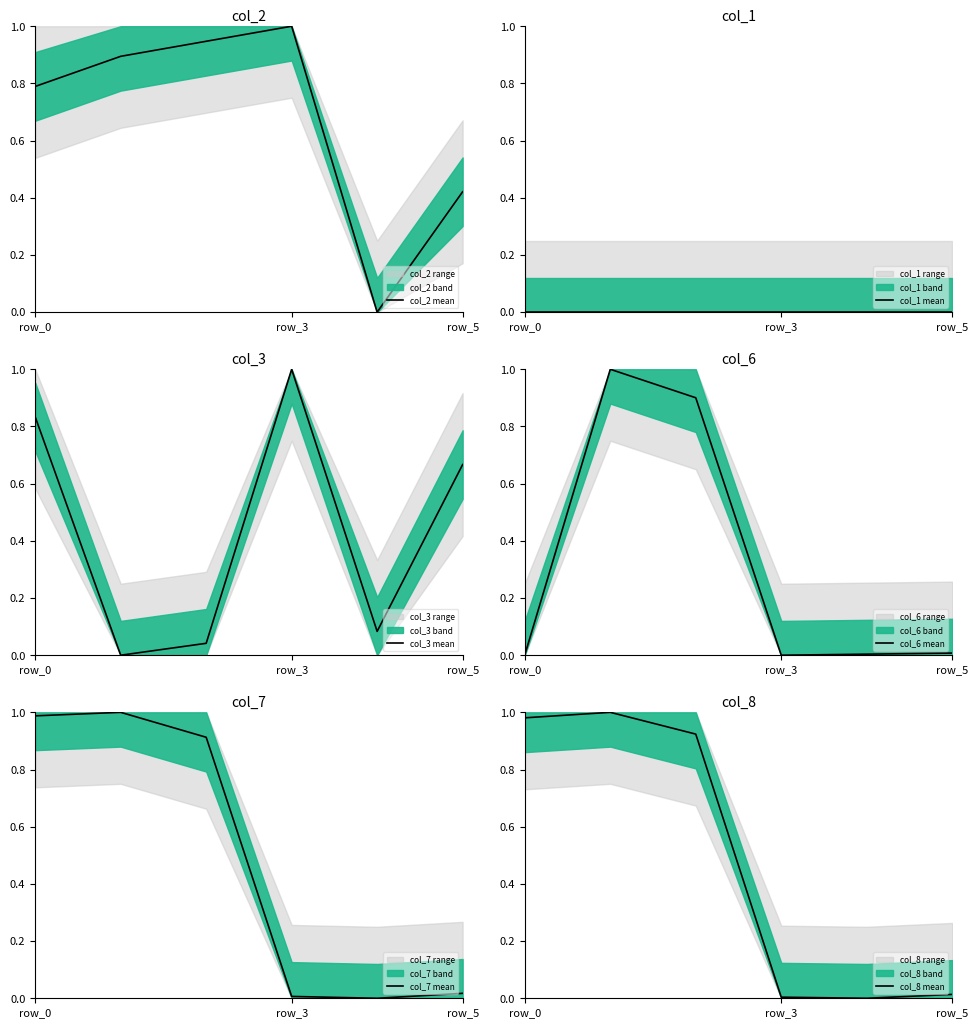

Does the chart display data point markers on the line(s)?

No